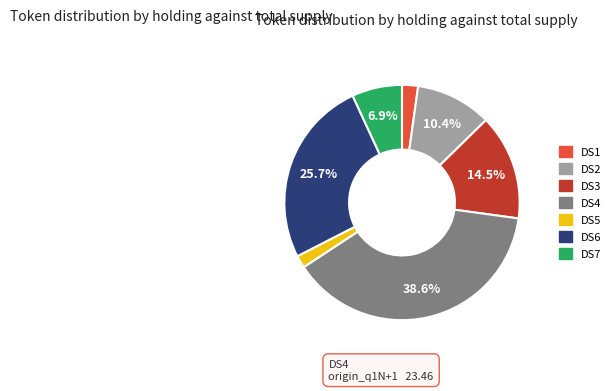

How many slices are in this pie chart?

7